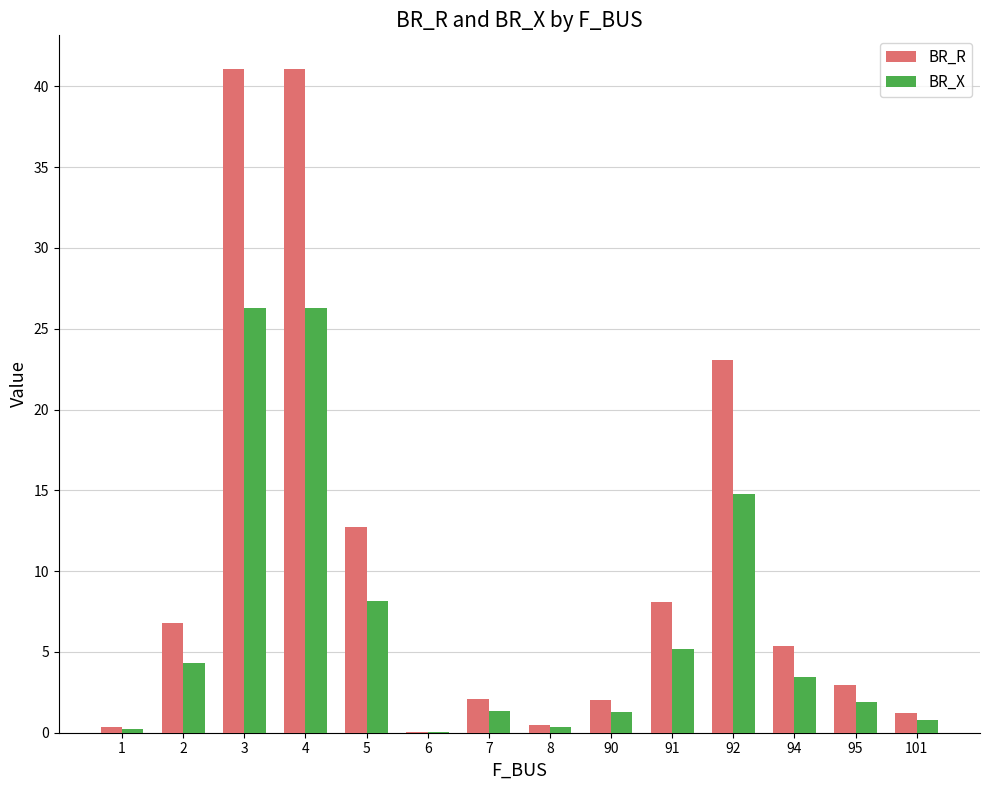

The value of BR_R at 90 is 2.0. True or false?

True